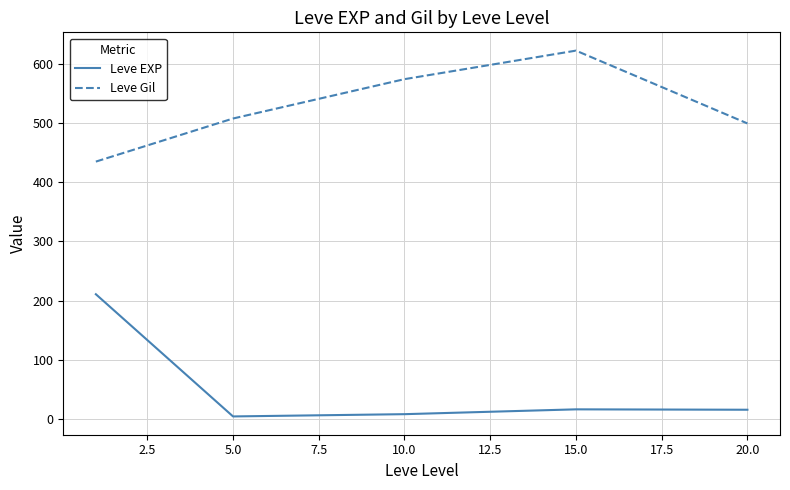

Is this an area chart (filled region under the line)?

No